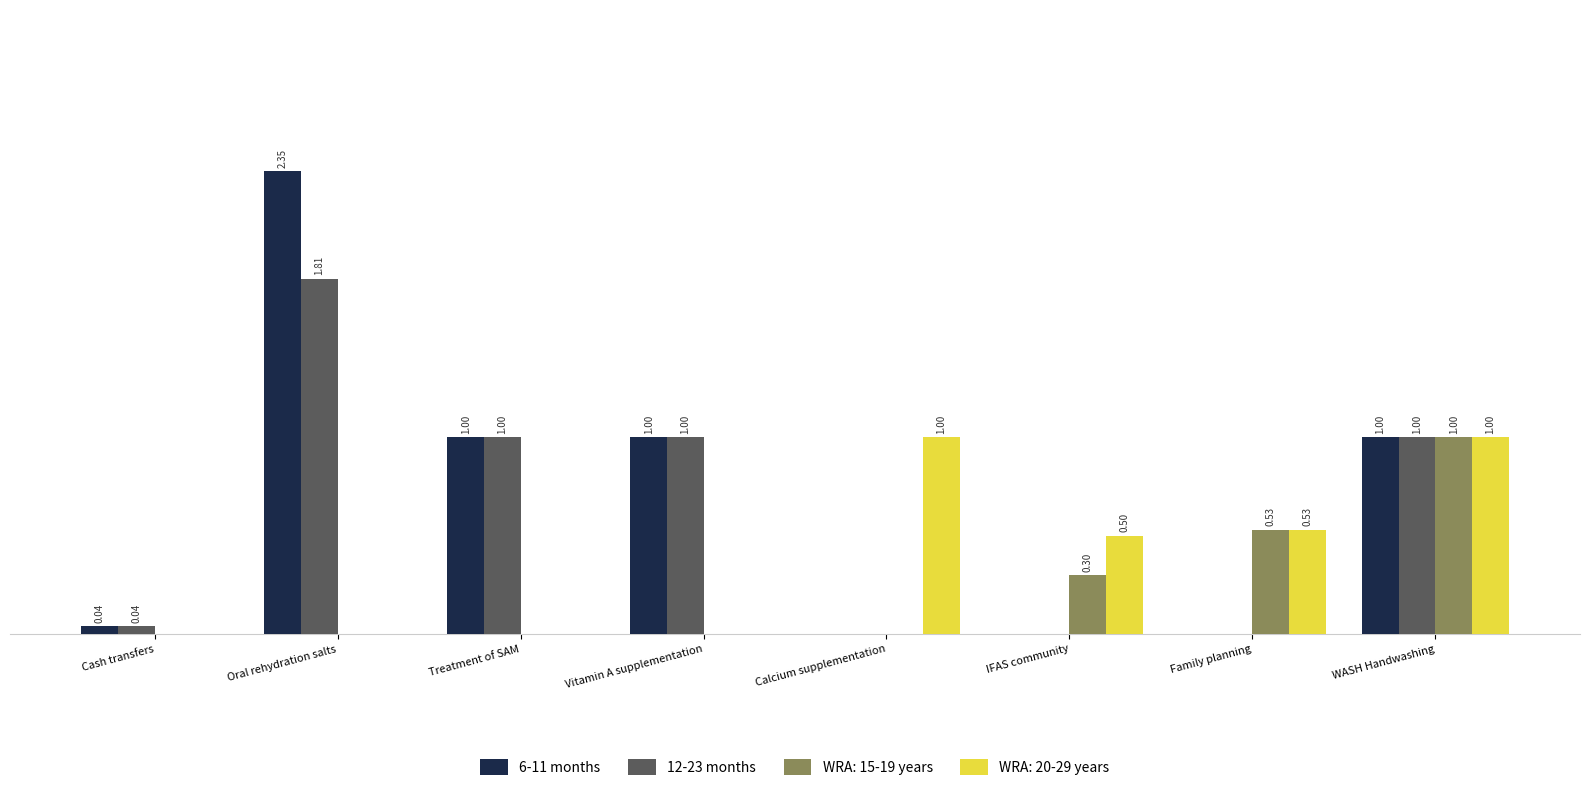

Where does the 12-23 months series first go above 1?

Oral rehydration salts